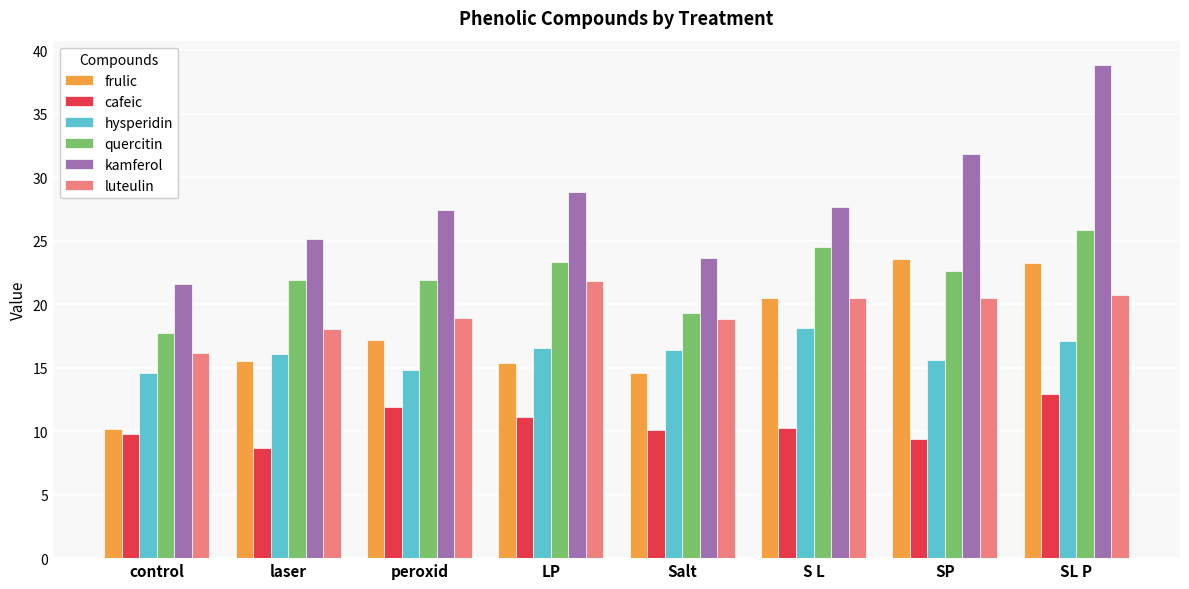

True or false: kamferol has a value of 43.3 at LP.

False